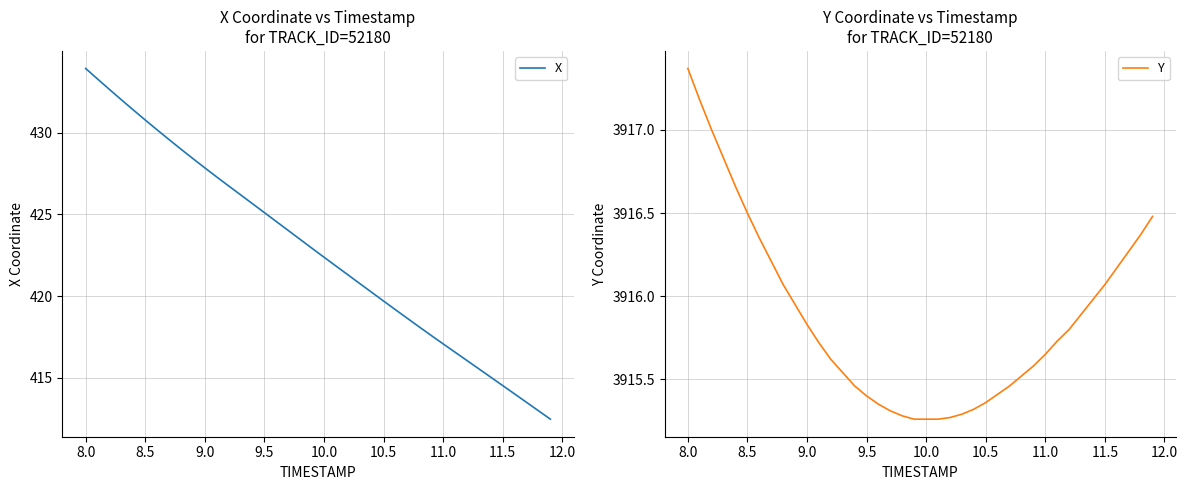

Which series has the widest spread of values?

X